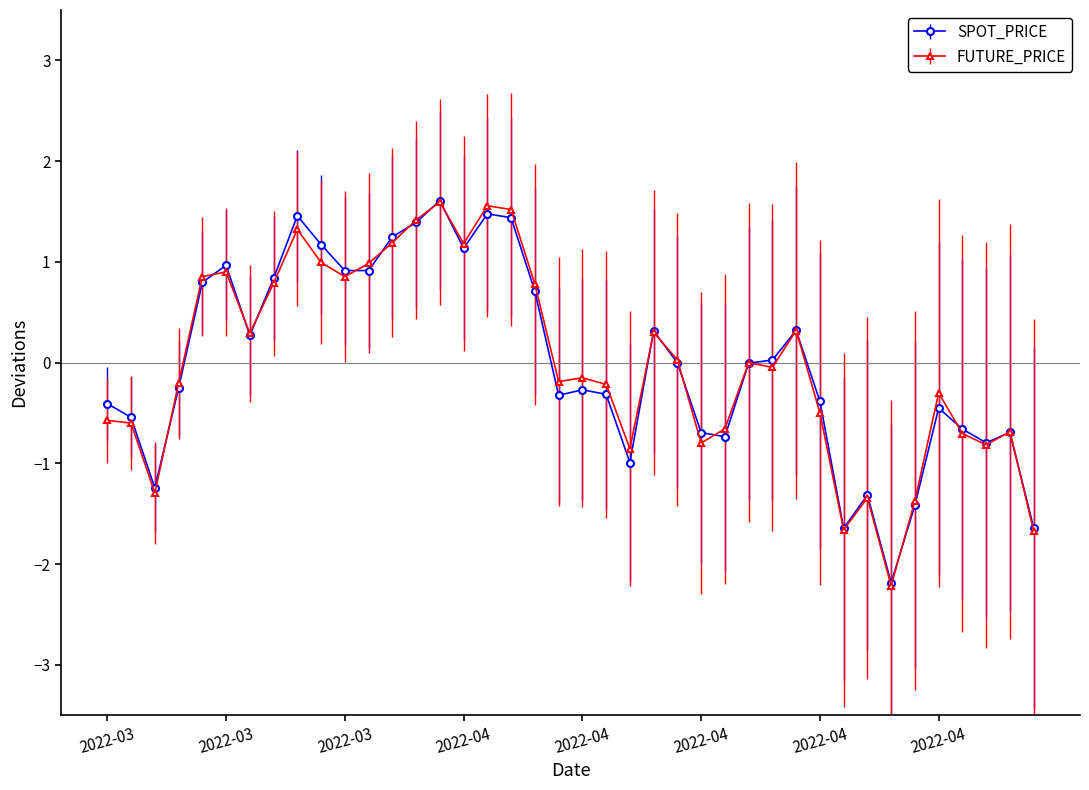

What is the value of the FUTURE_PRICE point at the 11th from the left?

0.9